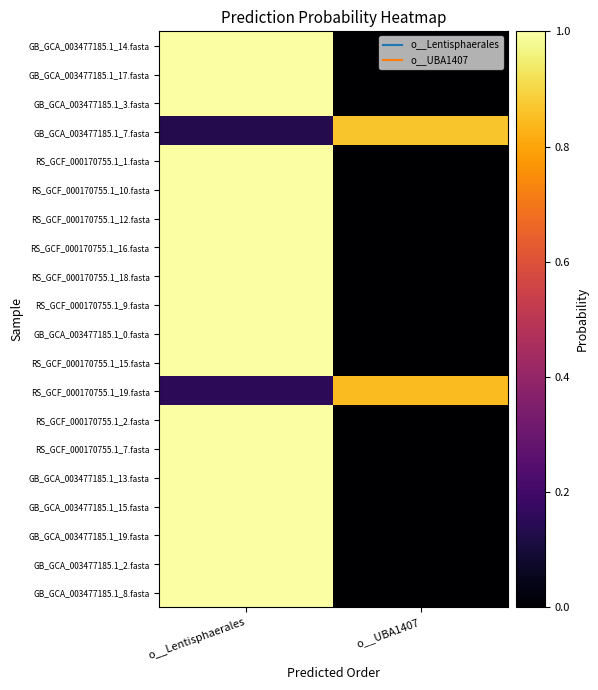

Rank the series by their maximum value, from lowest to highest.

RS_GCF_000170755.1_19.fasta, GB_GCA_003477185.1_7.fasta, GB_GCA_003477185.1_14.fasta, GB_GCA_003477185.1_17.fasta, GB_GCA_003477185.1_3.fasta, RS_GCF_000170755.1_1.fasta, RS_GCF_000170755.1_10.fasta, RS_GCF_000170755.1_12.fasta, RS_GCF_000170755.1_16.fasta, RS_GCF_000170755.1_18.fasta, RS_GCF_000170755.1_9.fasta, GB_GCA_003477185.1_0.fasta, RS_GCF_000170755.1_15.fasta, RS_GCF_000170755.1_2.fasta, RS_GCF_000170755.1_7.fasta, GB_GCA_003477185.1_13.fasta, GB_GCA_003477185.1_15.fasta, GB_GCA_003477185.1_19.fasta, GB_GCA_003477185.1_2.fasta, GB_GCA_003477185.1_8.fasta